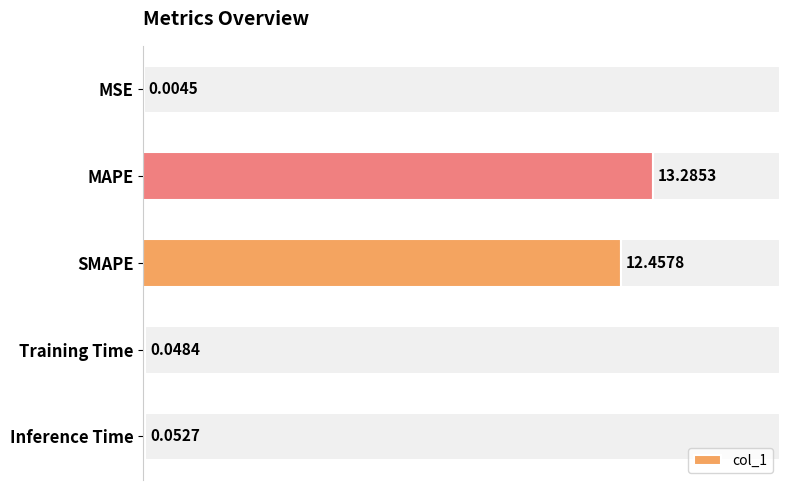

At which label is col_1 closest to 6?

Inference Time